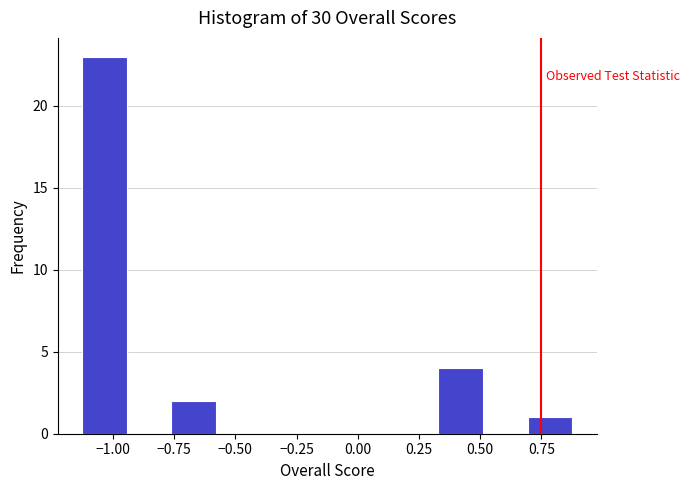

Around what value on the x-axis is the tallest bar? Give the approximate position of its centre, as read against the axis.

-1.05